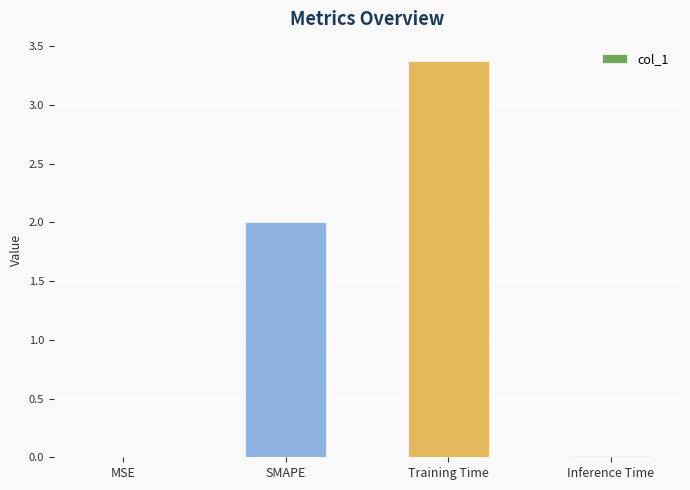

Which label corresponds to the largest value in the chart?

Training Time